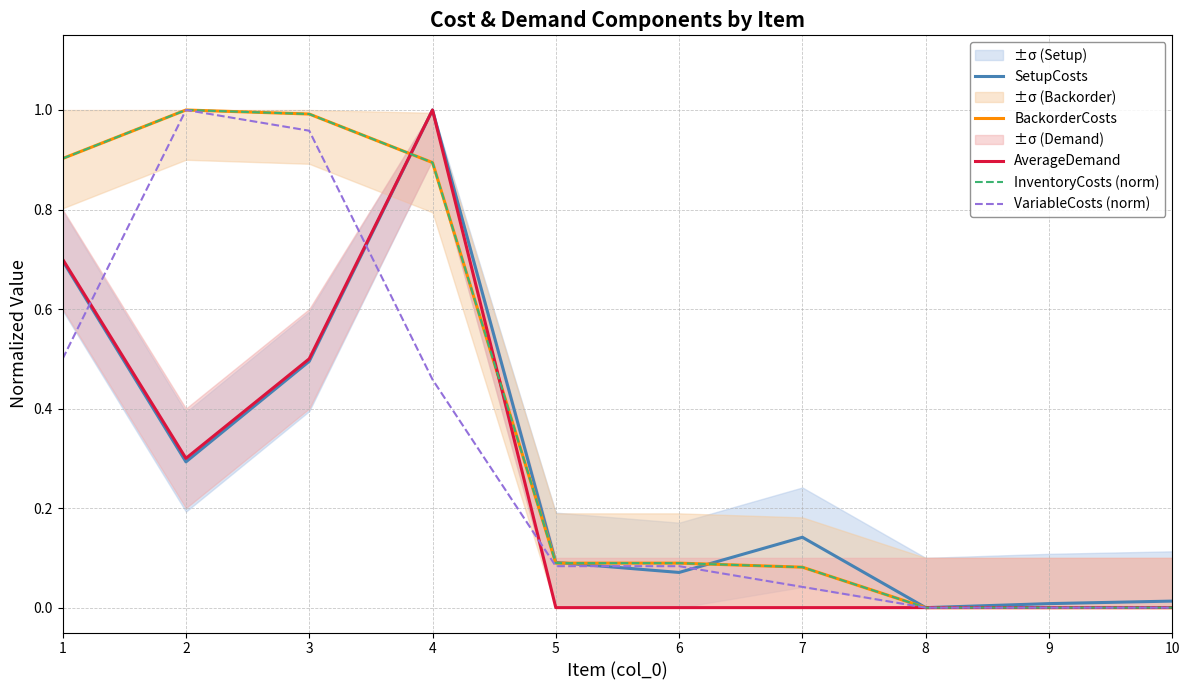

Reading left to right, extract all data points from this chart.

SetupCosts: 0.7	0.3	0.5	1.0	0.1	0.1	0.1	0.0	0.0	0.0
BackorderCosts: 0.9	1.0	1.0	0.9	0.1	0.1	0.1	0.0	0.0	0.0
AverageDemand: 0.7	0.3	0.5	1.0	0.0	0.0	0.0	0.0	0.0	0.0
InventoryCosts (norm): 0.9	1.0	1.0	0.9	0.1	0.1	0.1	0.0	0.0	0.0
VariableCosts (norm): 0.5	1.0	1.0	0.5	0.1	0.1	0.0	0.0	0.0	0.0